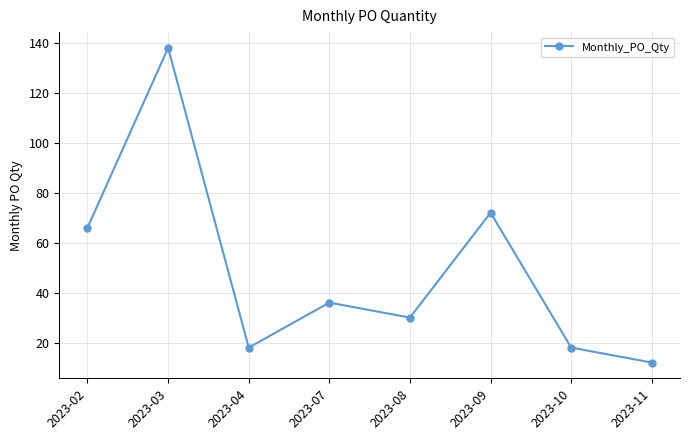

What is the change in value from 2023-02 to 2023-07?

-30